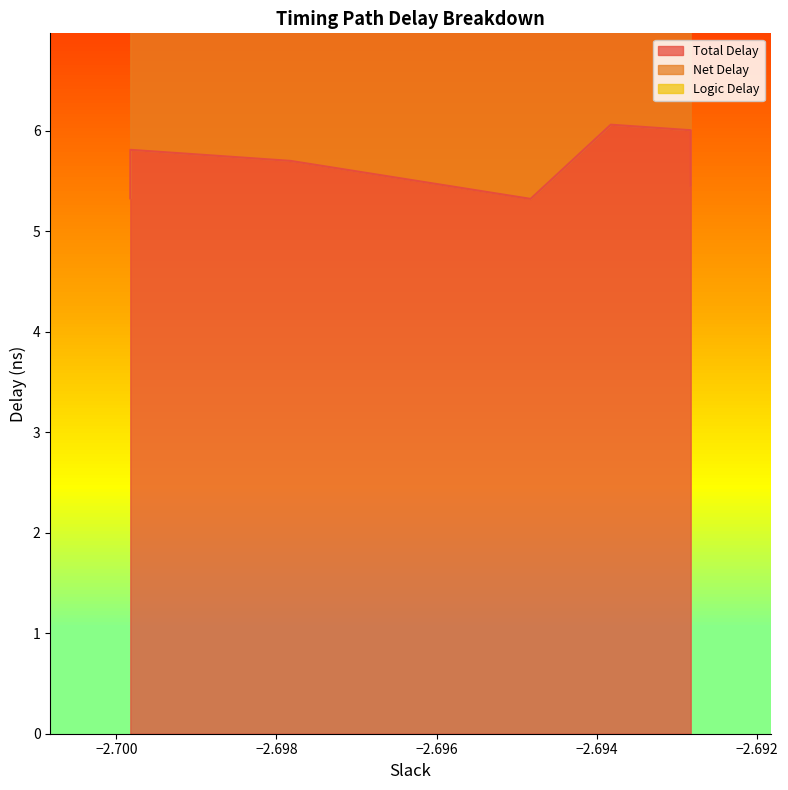

The Logic Delay series shows 0.2 at Path 63. True or false?

True